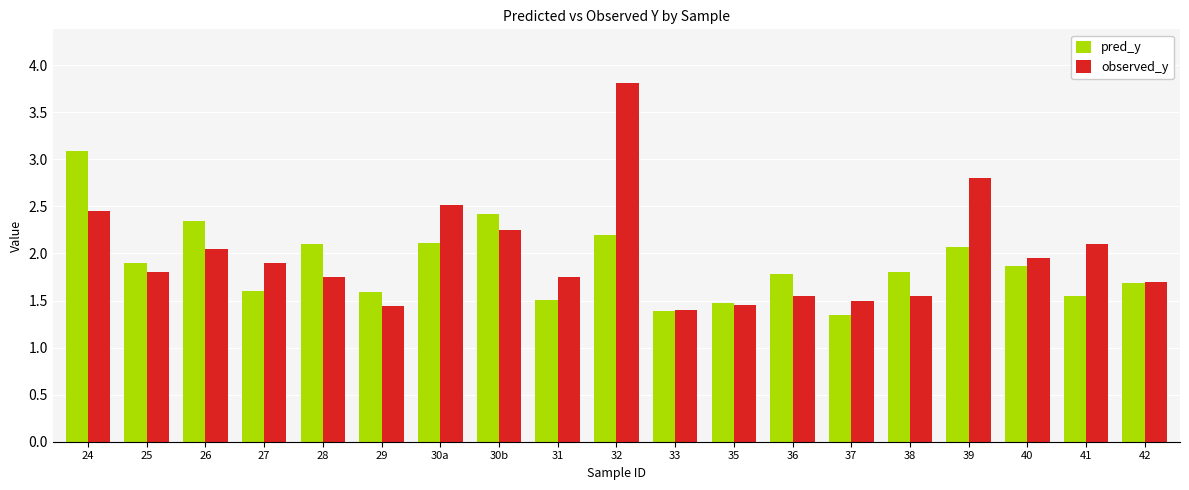

What position from the right is 26?

17